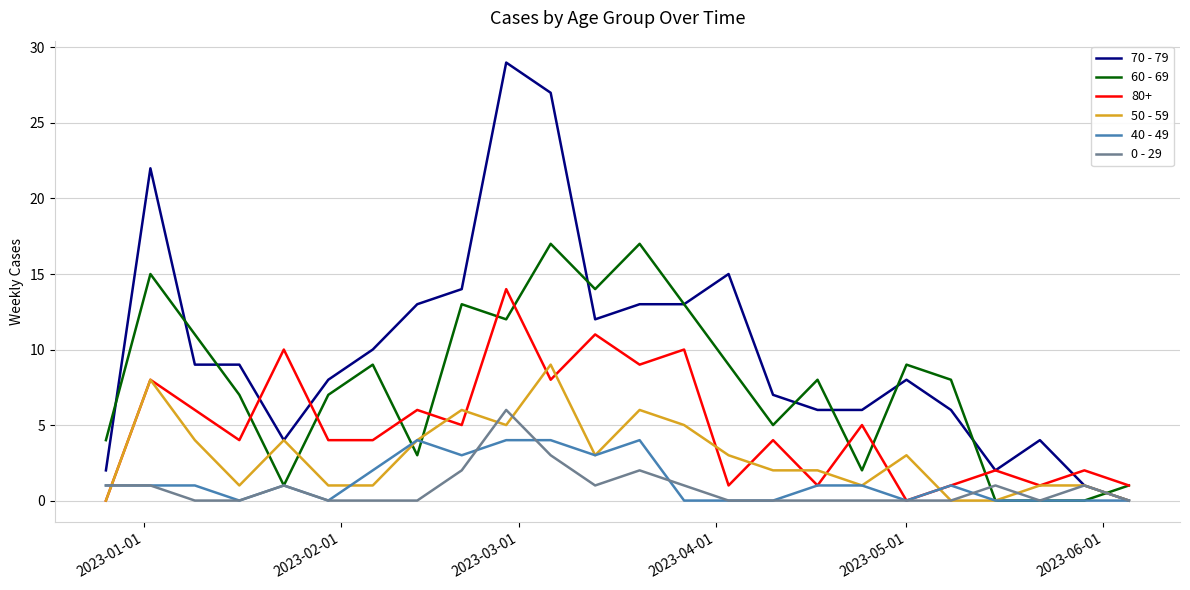

Rank the series by their maximum value, from lowest to highest.

40 - 49, 0 - 29, 50 - 59, 80+, 60 - 69, 70 - 79